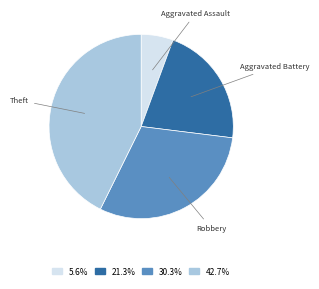

Rank the categories by value from highest to lowest.

Theft, Robbery, Aggravated Battery, Aggravated Assault